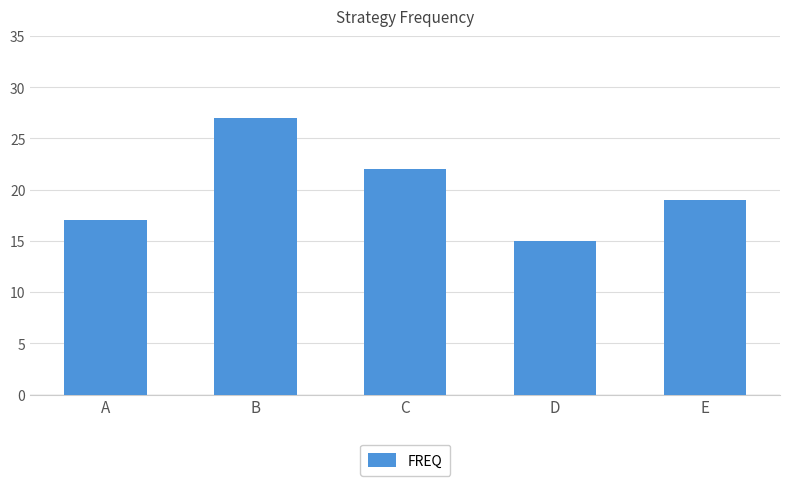

How many series are shown in this chart?

1